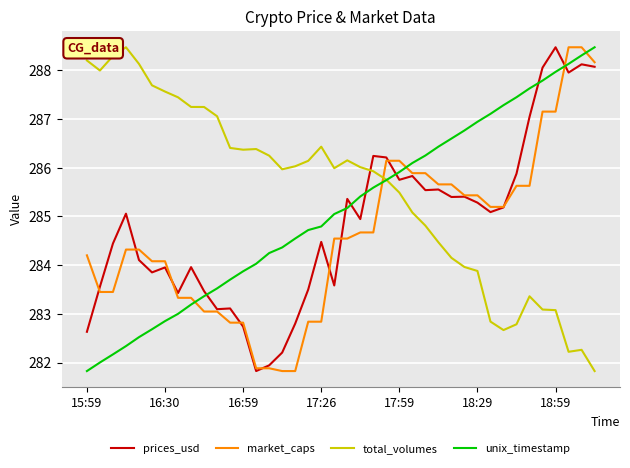

Rank the series by their average value, from lowest to highest.

market_caps, prices_usd, unix_timestamp, total_volumes